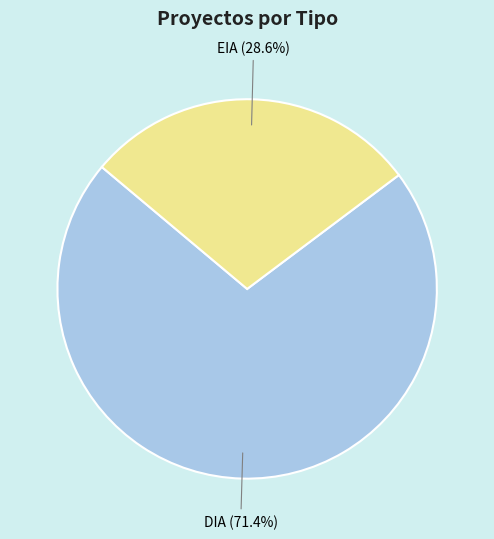

Is there any slice that represents more than half of the pie?

Yes